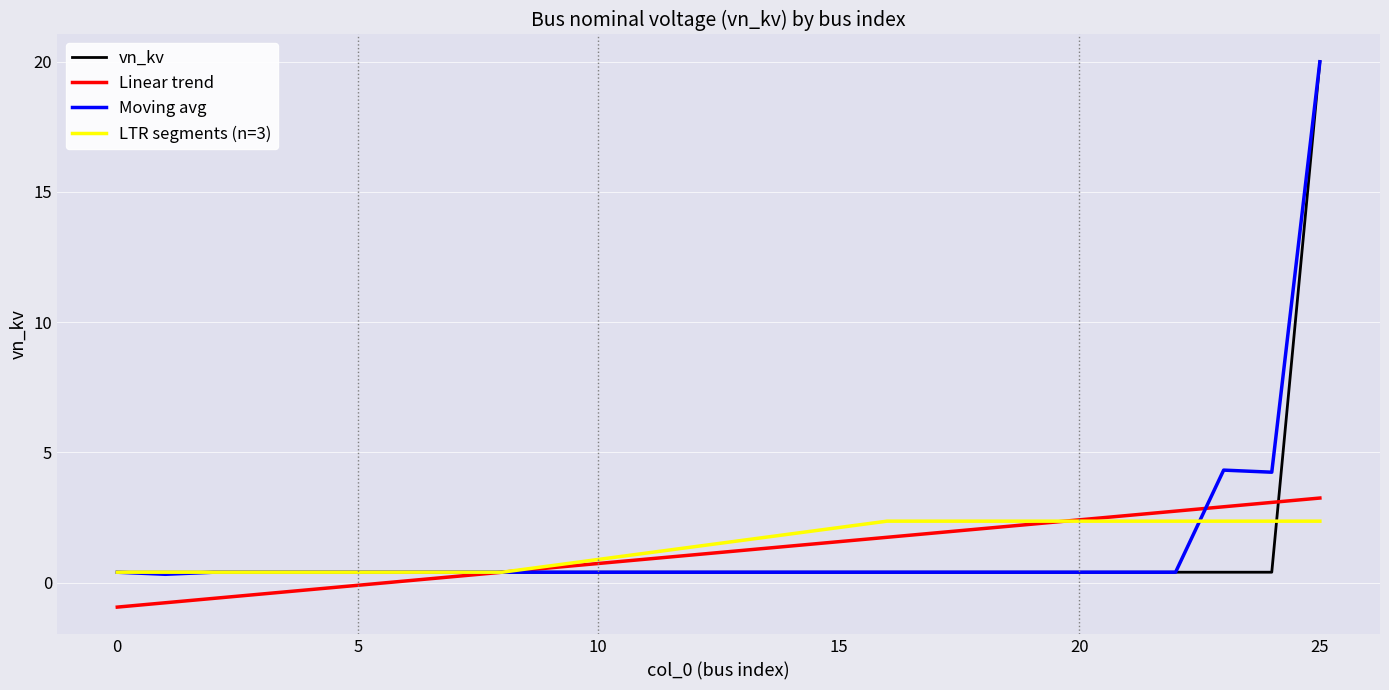

Reading right to left, list all the values displayed in this chart.

25=20.0	24=0.4	23=0.4	22=0.4	21=0.4	20=0.4	19=0.4	18=0.4	17=0.4	16=0.4	15=0.4	14=0.4	13=0.4	12=0.4	11=0.4	10=0.4	9=0.4	8=0.4	7=0.4	6=0.4	5=0.4	4=0.4	3=0.4	2=0.4	1=0.4	0=0.4